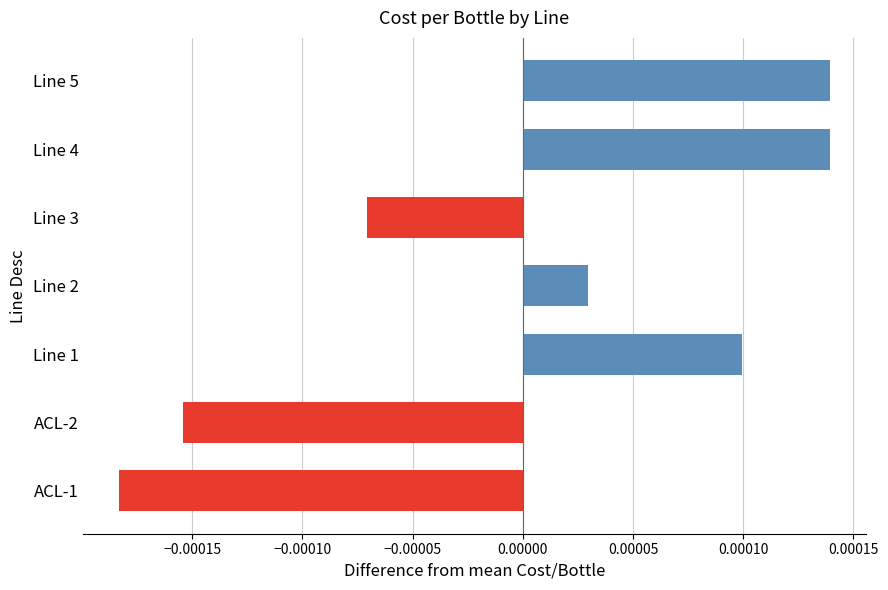

Where is the data nearest to the value 0?

Line 2